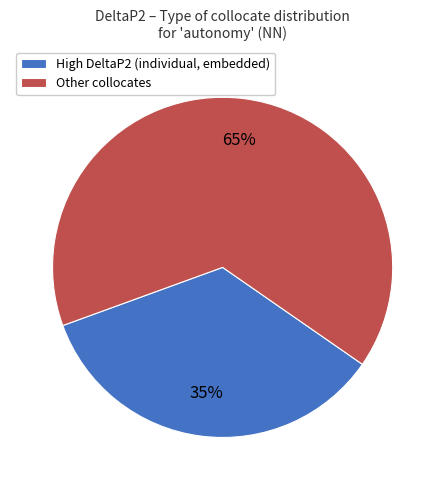

To the nearest percent, what portion does Other collocates represent?

65%